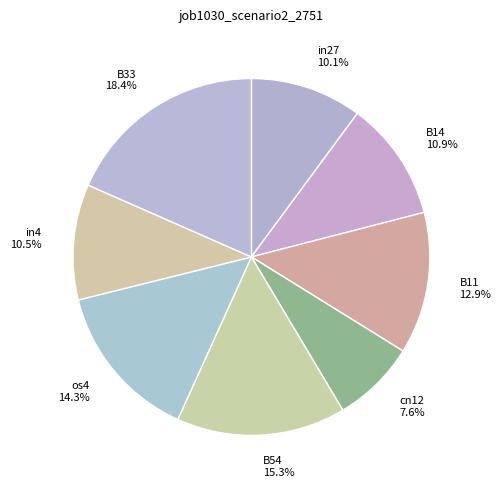

Does in27 account for over 50% of the chart?

No